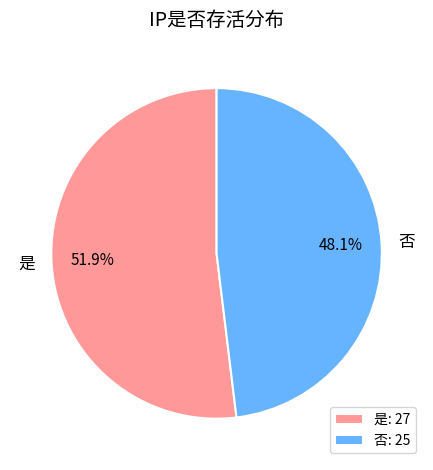

How many segments does this pie chart have?

2